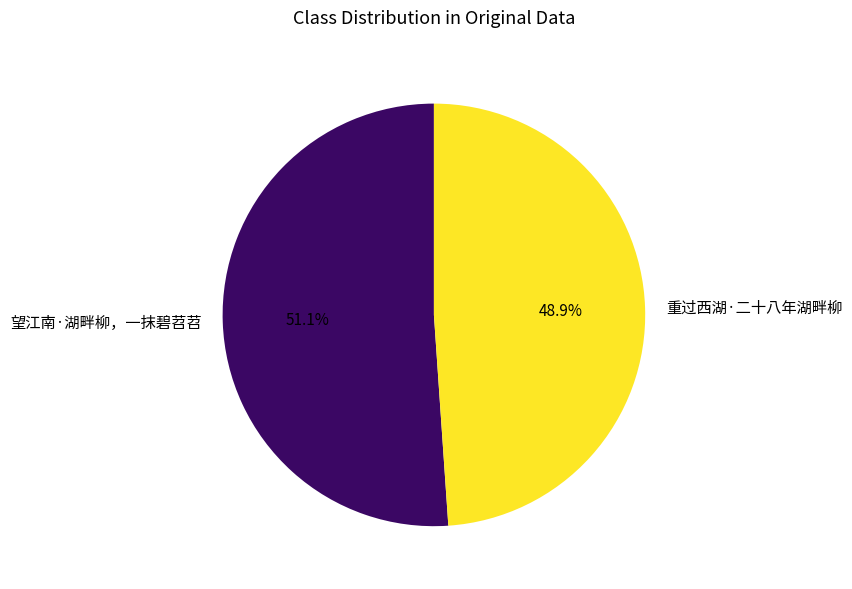

To the nearest percent, what is the difference between the 重过西湖·二十八年湖畔柳 and 望江南·湖畔柳，一抹碧苕苕 slice percentages?

2%